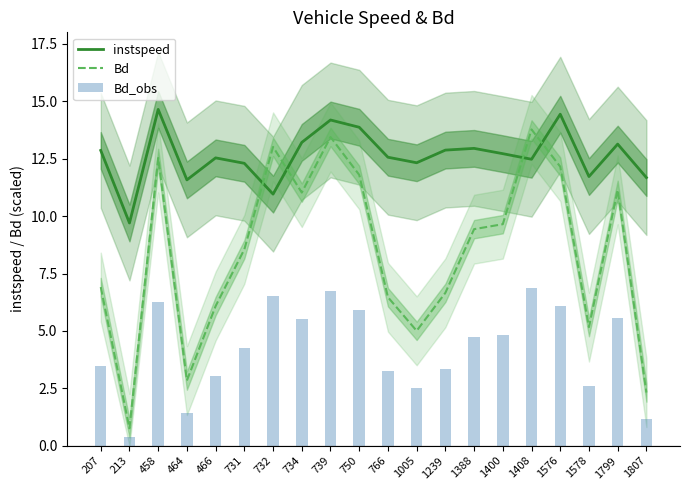

Reading left to right, extract all data points from this chart.

instspeed: 12.9	9.7	14.6	11.6	12.5	12.3	11.0	13.2	14.2	13.9	12.6	12.3	12.9	13.0	12.7	12.5	14.4	11.7	13.1	11.7
Bd: 6.9	0.8	12.5	2.8	6.1	8.6	13.0	11.0	13.4	11.8	6.5	5.0	6.7	9.4	9.6	13.8	12.2	5.2	11.1	2.3
Bd_obs: 3.5	0.4	6.3	1.4	3.0	4.3	6.5	5.5	6.7	5.9	3.2	2.5	3.3	4.7	4.8	6.9	6.1	2.6	5.6	1.2